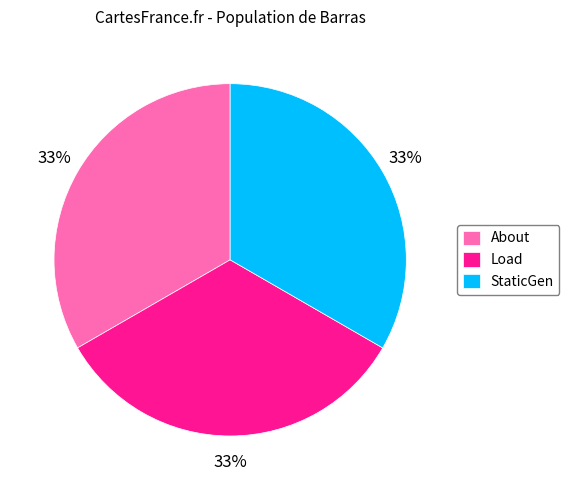

The StaticGen slice represents 78% of the pie. True or false?

False